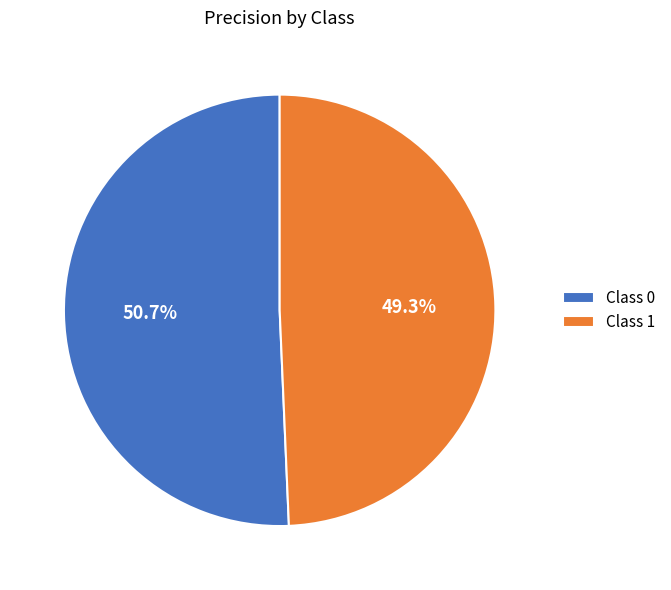

What is the largest slice in the pie chart?

Class 0